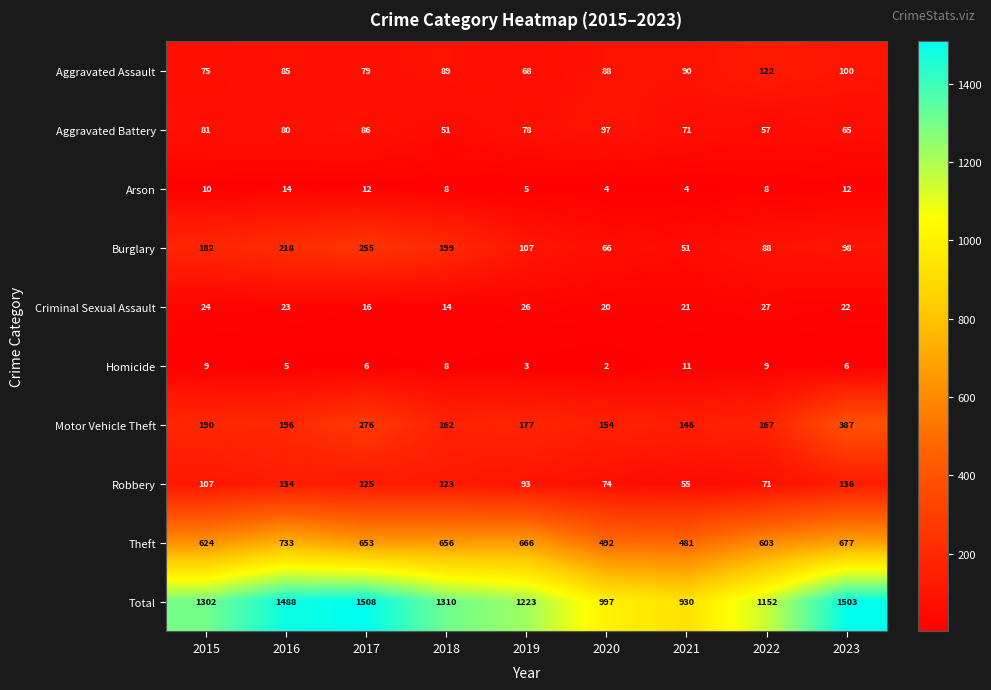

List the series in order of their peak value, highest first.

Total, Theft, Motor Vehicle Theft, Burglary, Robbery, Aggravated Assault, Aggravated Battery, Criminal Sexual Assault, Arson, Homicide